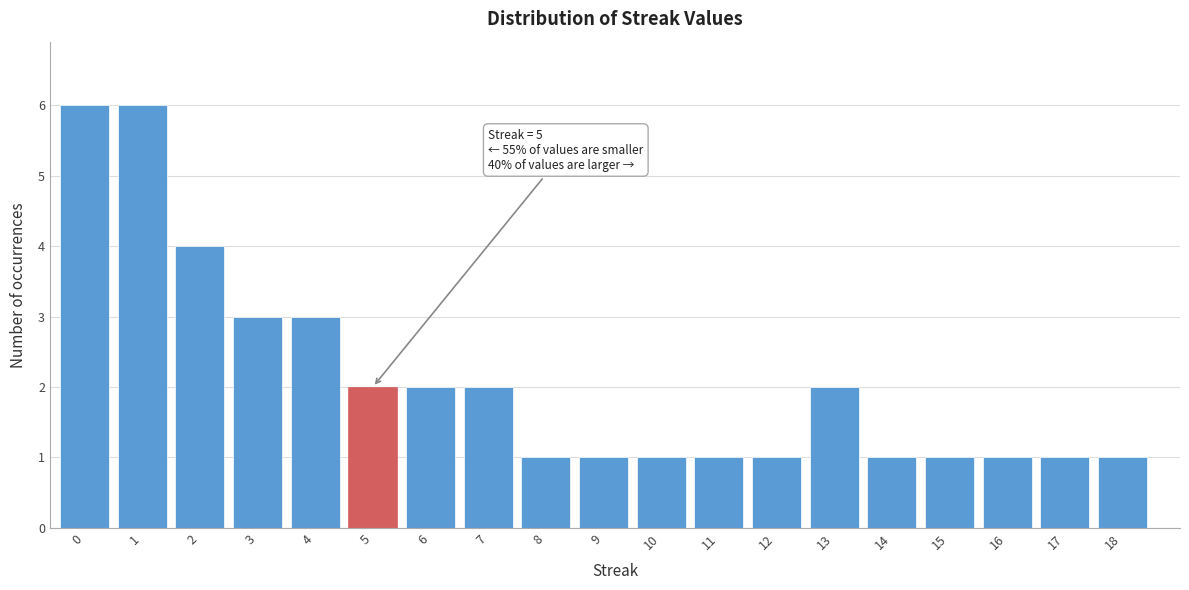

Reading right to left, list all the values displayed in this chart.

18=1	17=1	16=1	15=1	14=1	13=2	12=1	11=1	10=1	9=1	8=1	7=2	6=2	5=2	4=3	3=3	2=4	1=6	0=6